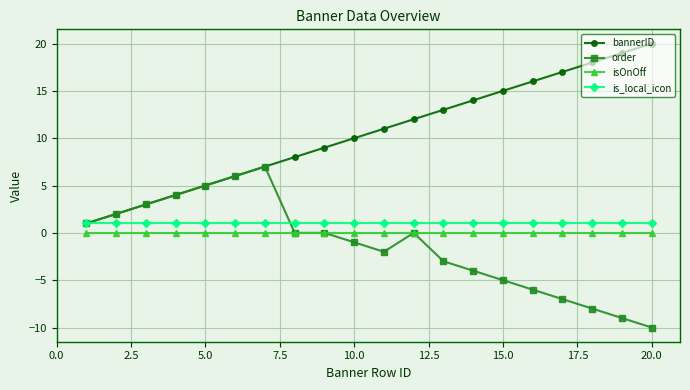

Which series has the largest total across all categories?

bannerID